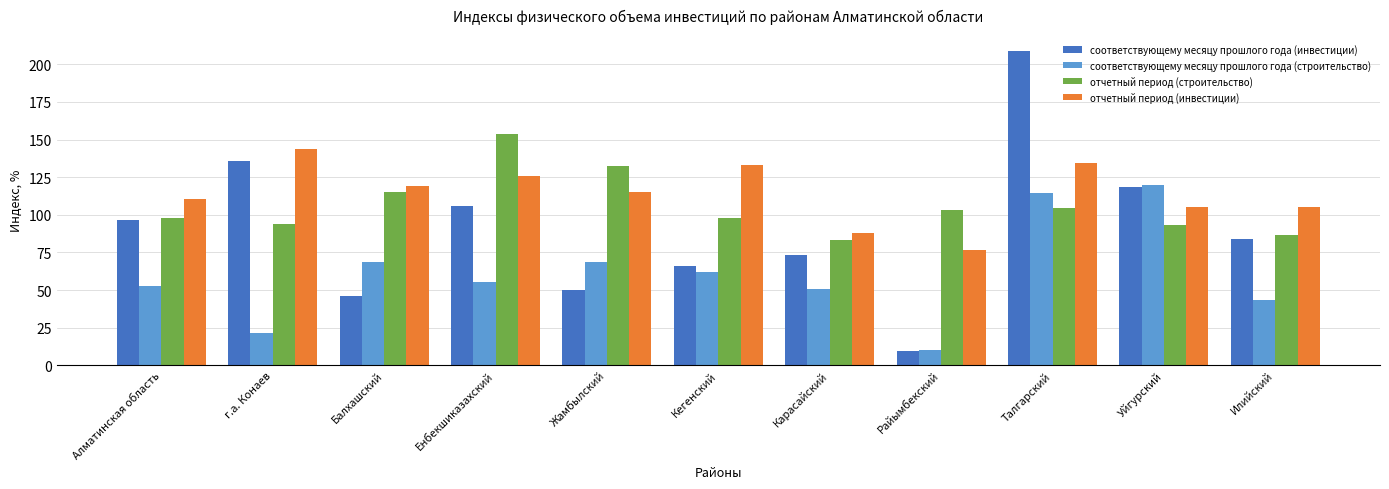

List the series in order of their overall mean, highest first.

отчетный период (инвестиции), отчетный период (строительство), соответствующему месяцу прошлого года (инвестиции), соответствующему месяцу прошлого года (строительство)